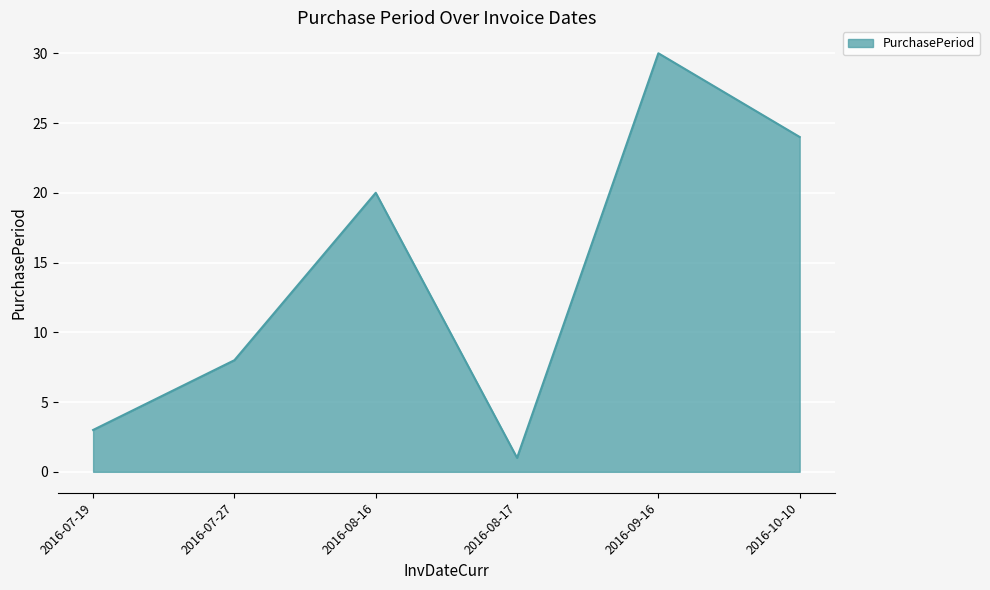

What is the sum of all values?

86